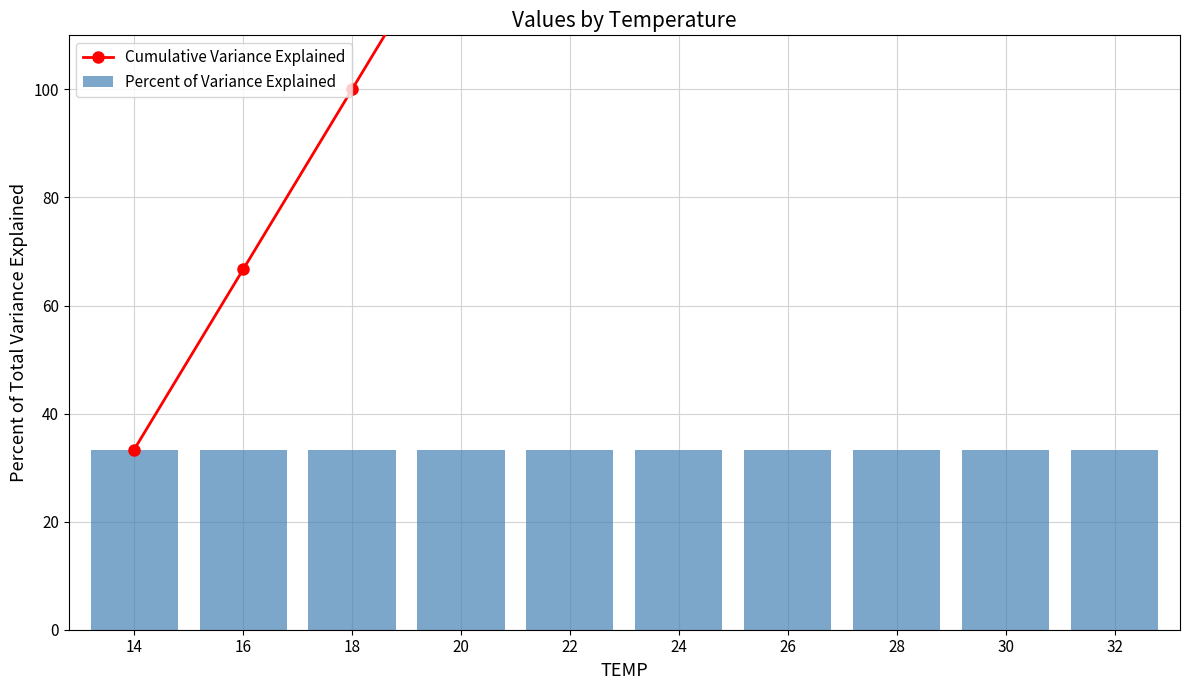

What is the greatest value displayed?

333.3